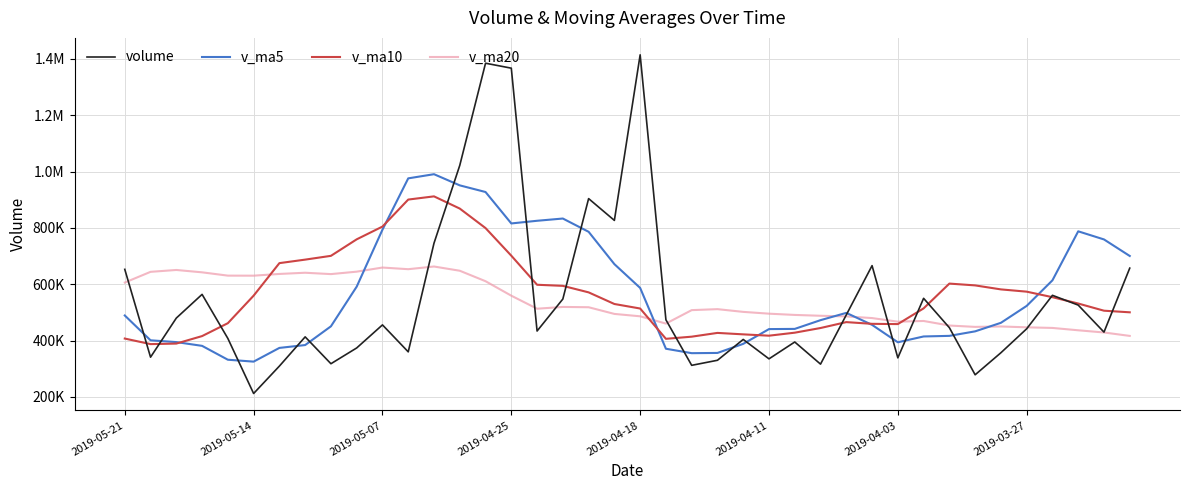

True or false: v_ma10 and volume cross at least once.

True